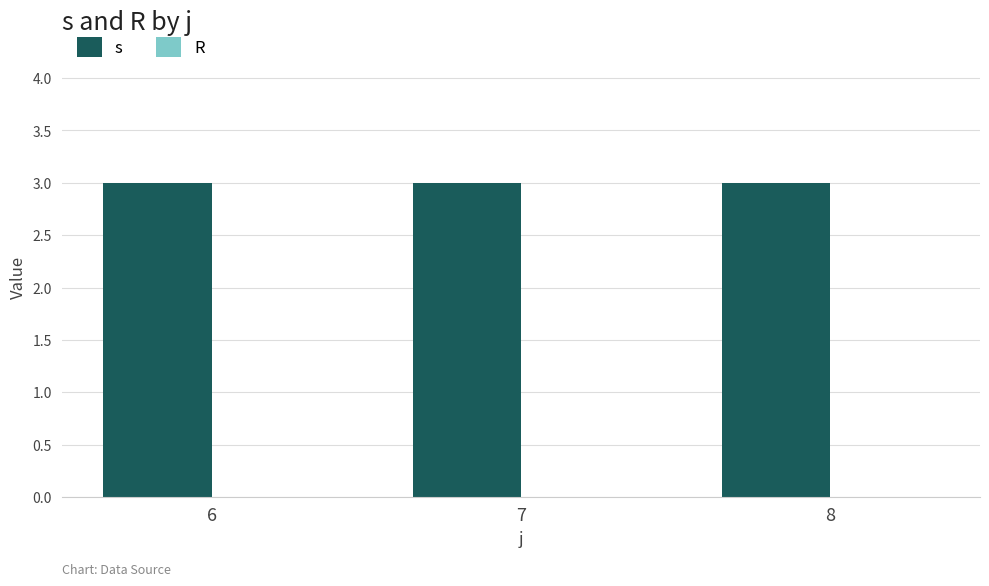

What is the total value across all series at 8?

3